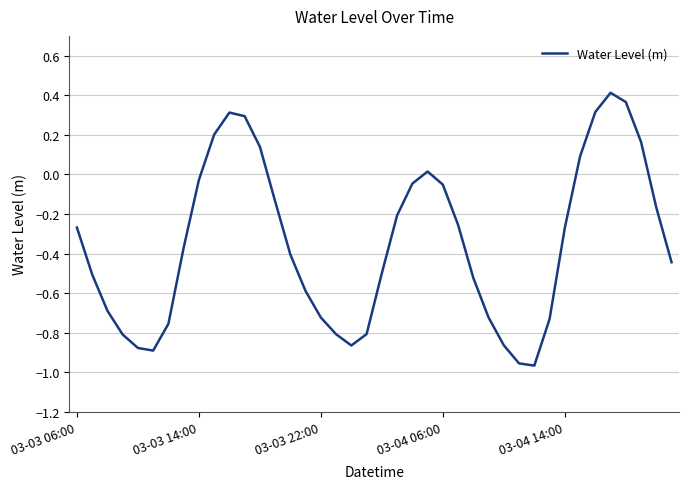

What is the smallest value displayed?

-1.0